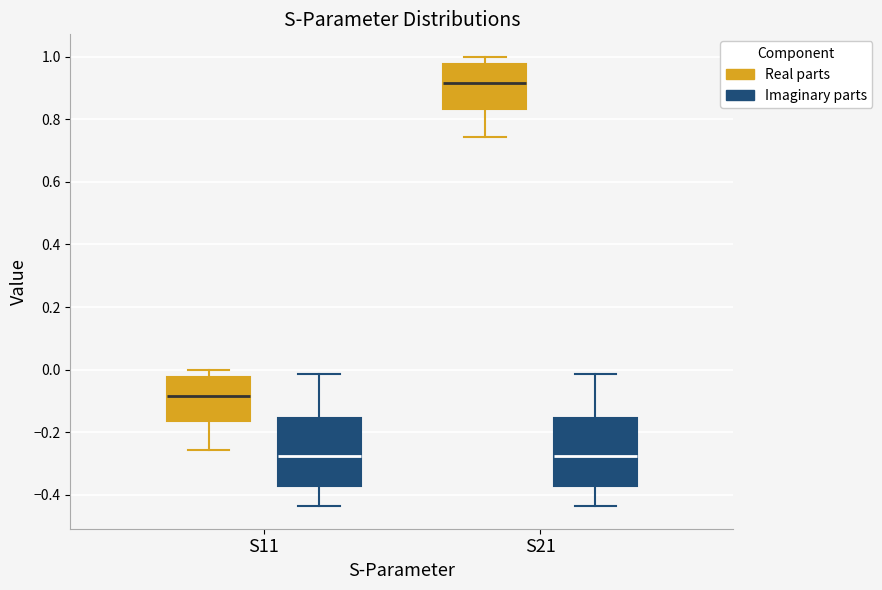

Where does the median line of the box for S11 (Imaginary parts) sit on the y-axis? The values are not printed on the chart, so give them approximately, as read against the axis.

-0.28